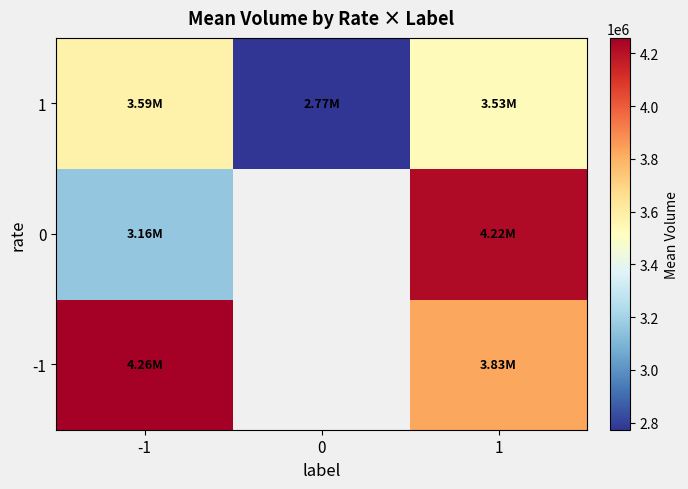

How many values in -1 are above zero?

2